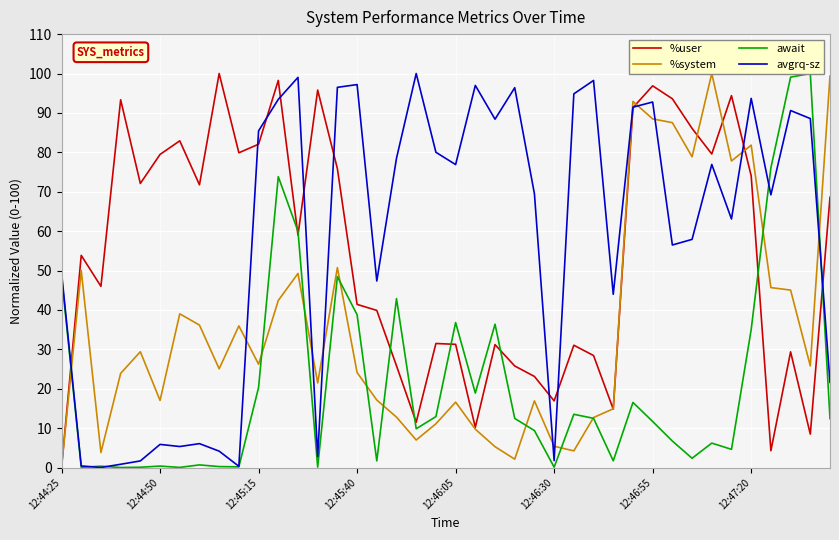

How many positive values does the %user series have?

39